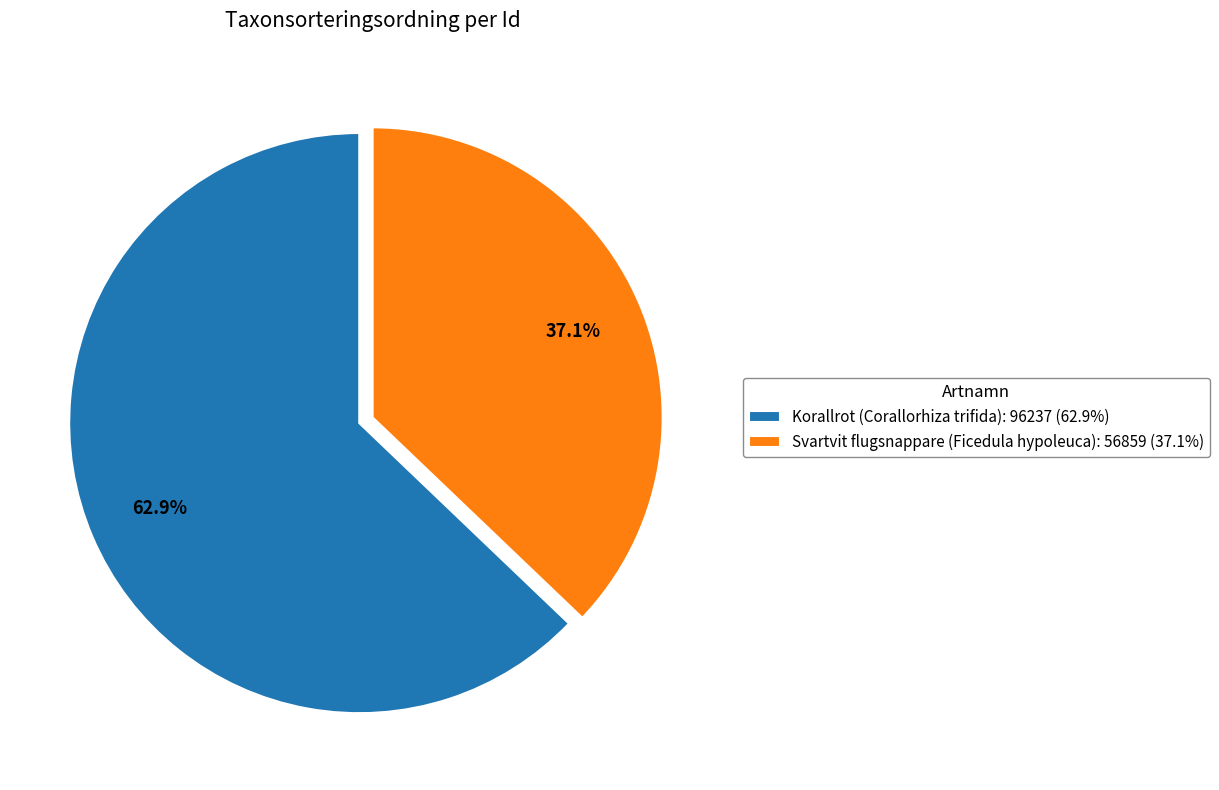

To the nearest percent, what is the difference between the largest and smallest slice percentages?

26%